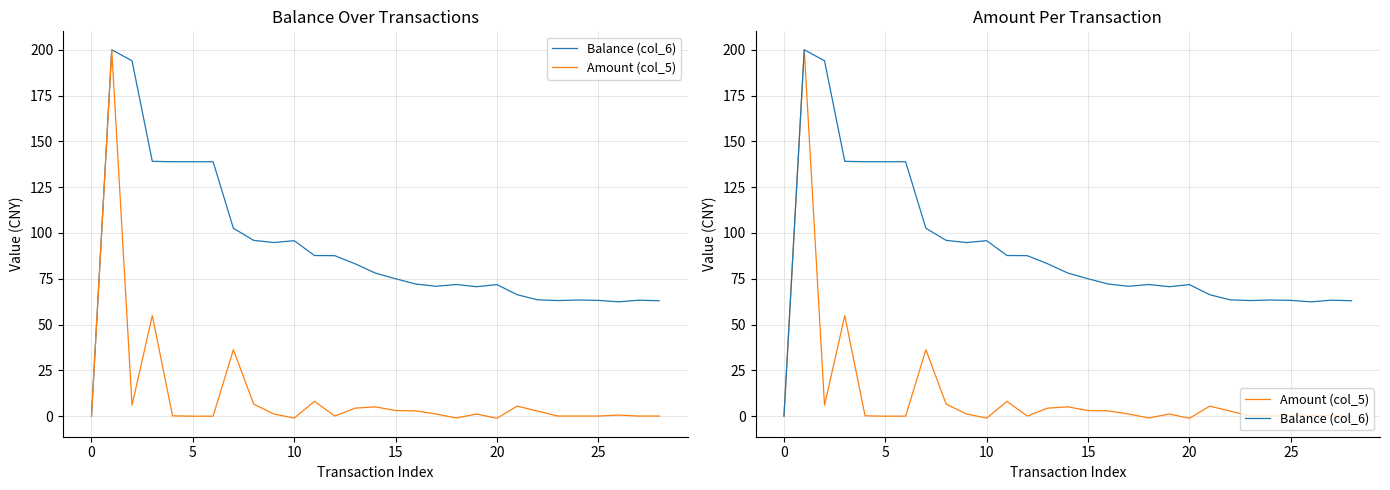

What is the difference between the second highest and minimum values in the Balance (col_6) series?

194.0